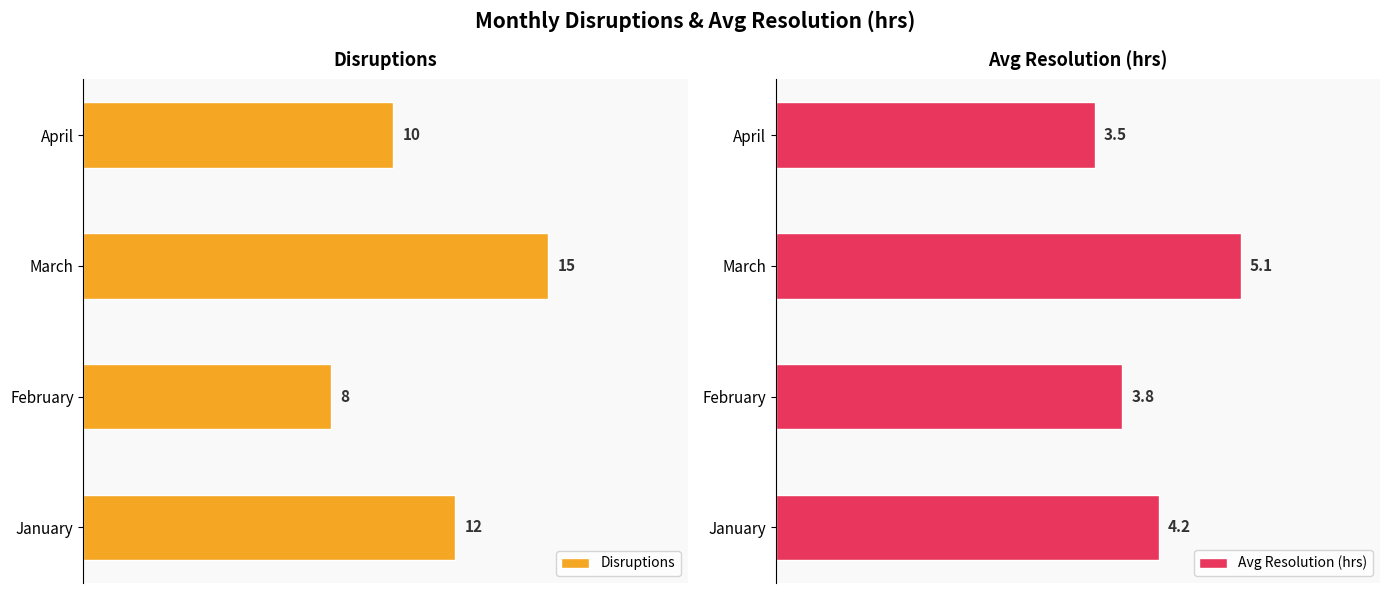

List the labels in order of Disruptions value, smallest first.

February, April, January, March